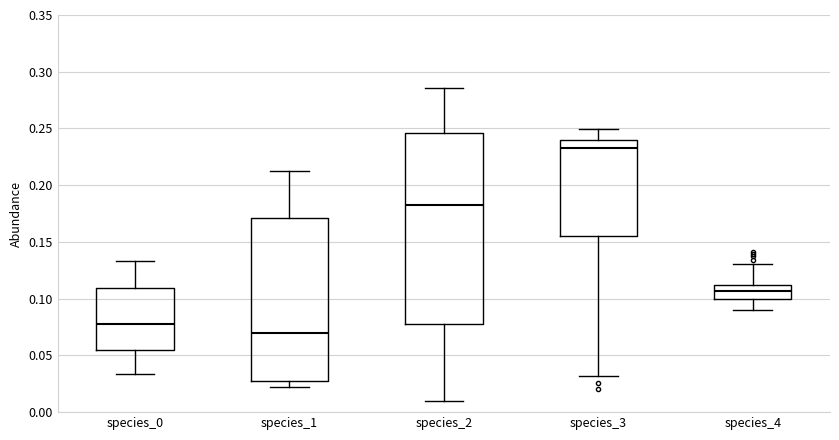

Which box has the highest median line?

species_3